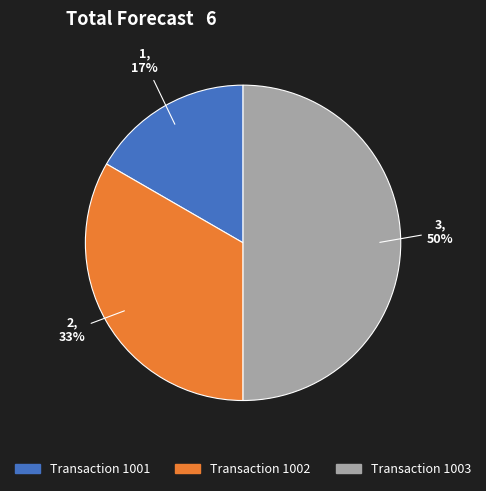

What is the smallest slice in the pie chart?

Transaction 1001